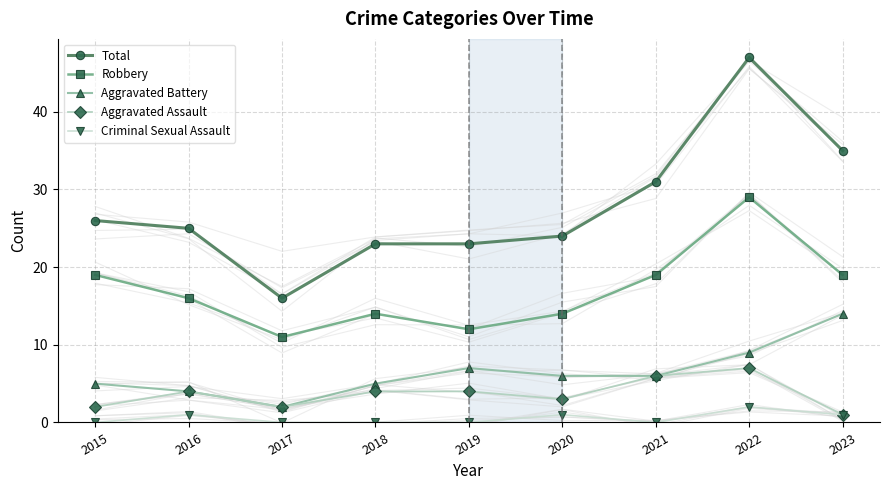

True or false: Criminal Sexual Assault has more than 2 points higher than both neighbors.

True